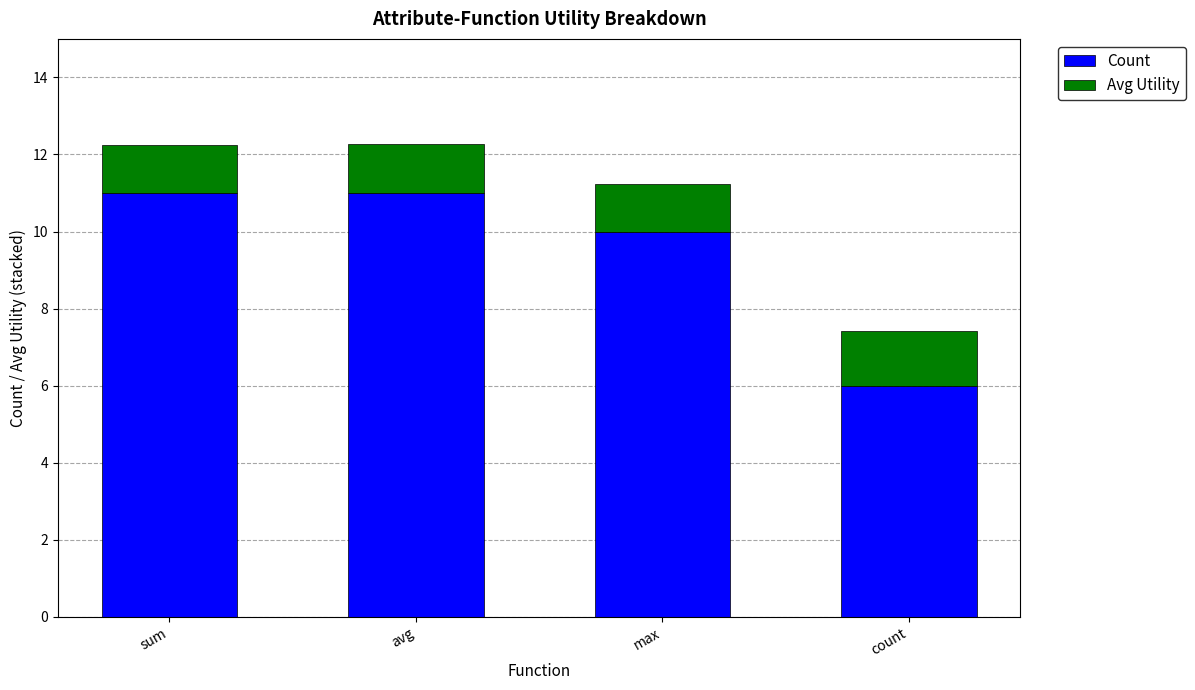

What is the difference between the maximum and minimum values in the Count series?

5.0